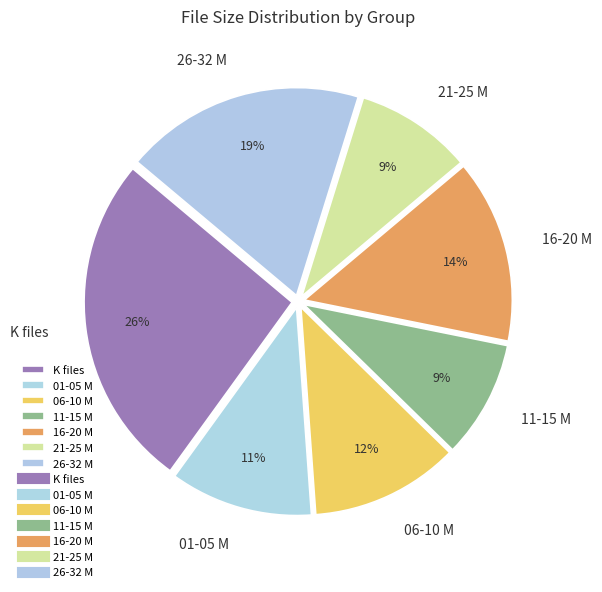

Which category has the biggest portion of the pie?

K files